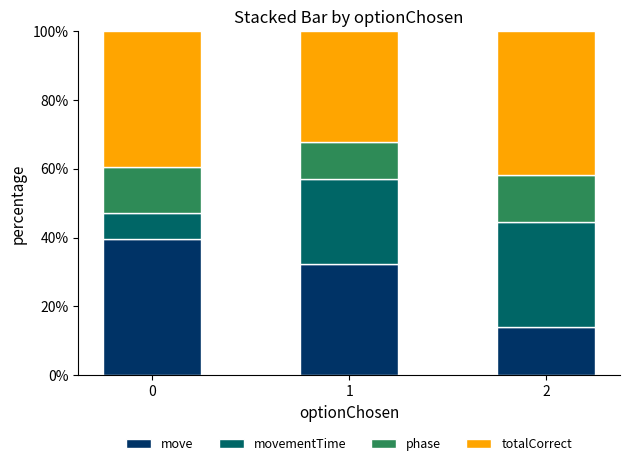

How many data points in move are above 32?

2